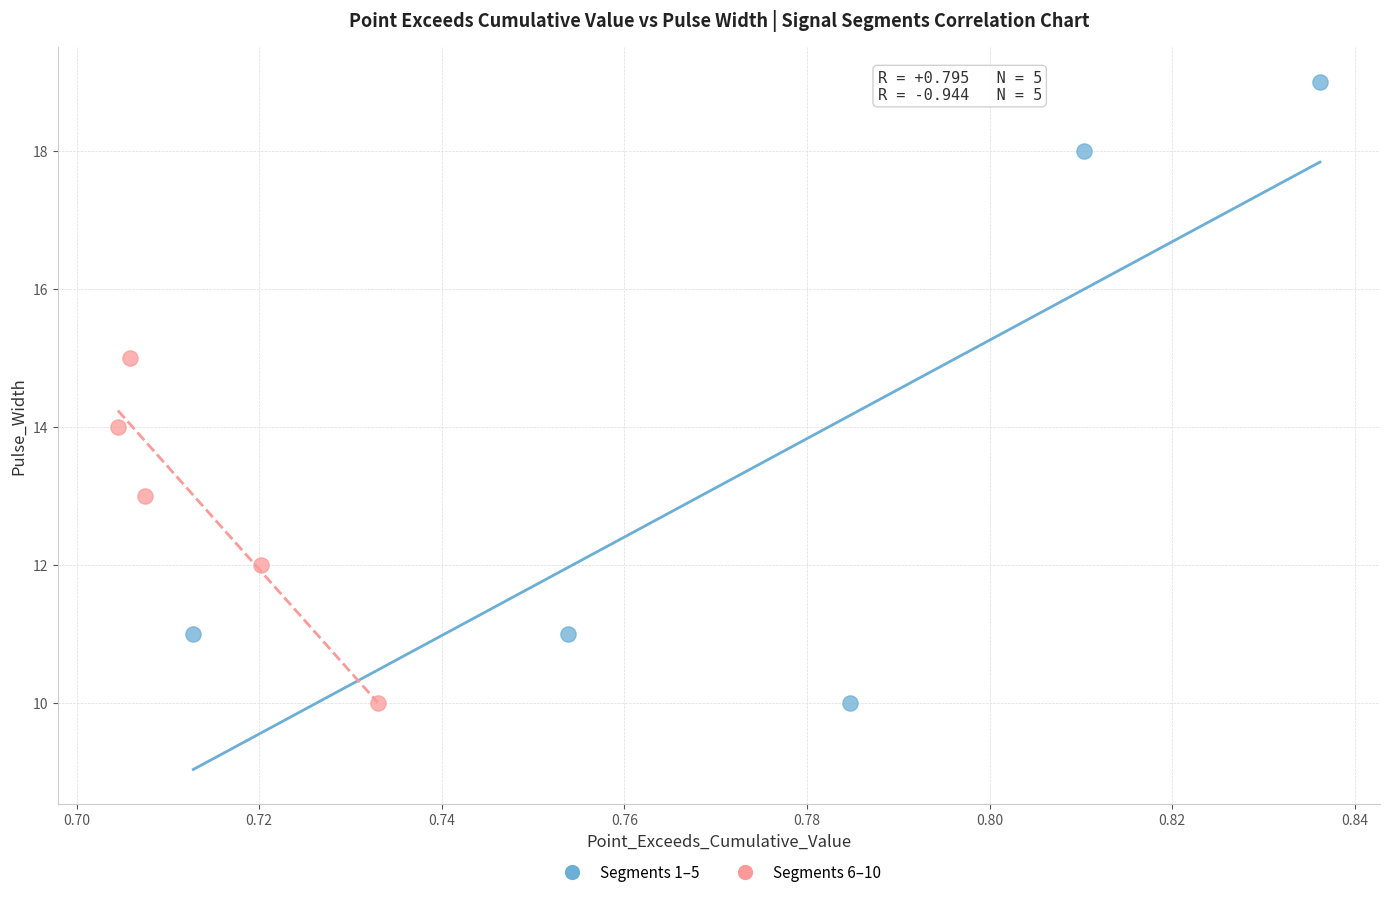

Which series has the widest spread of Y values?

Segments 1–5